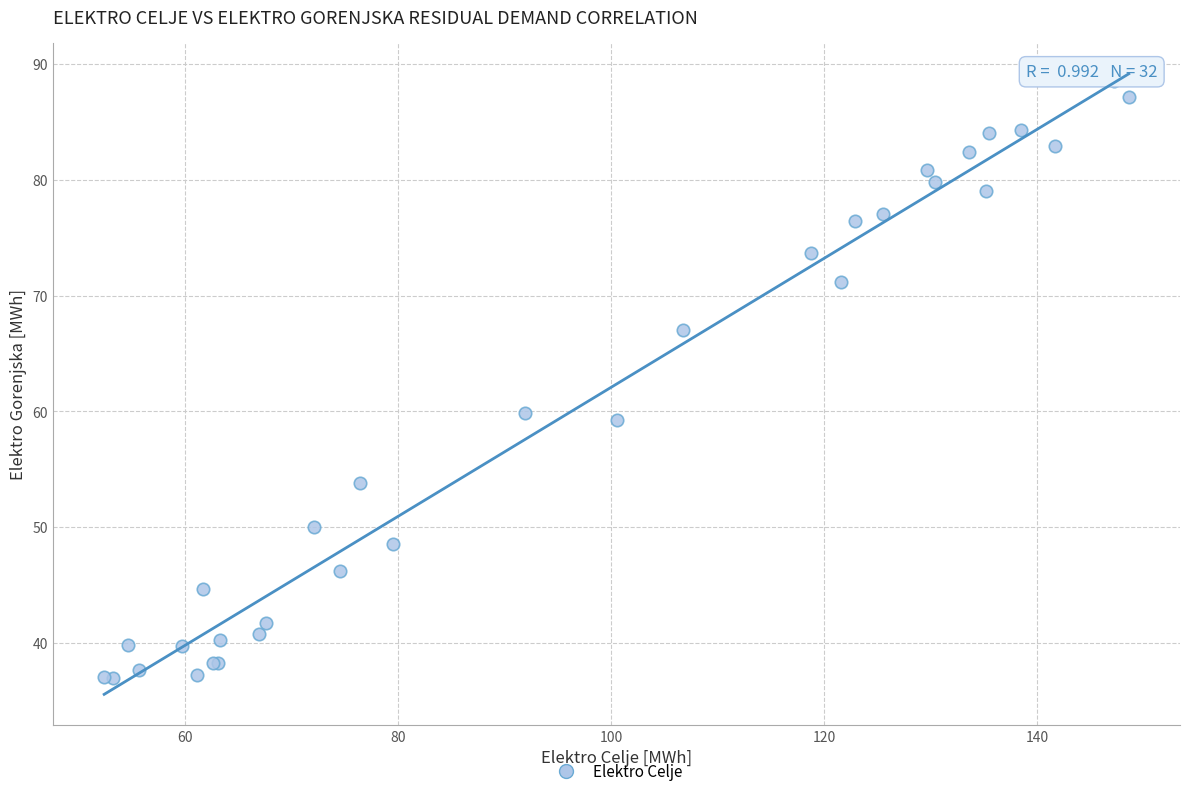

What Y value in the scatter plot is closest to 62?

59.9